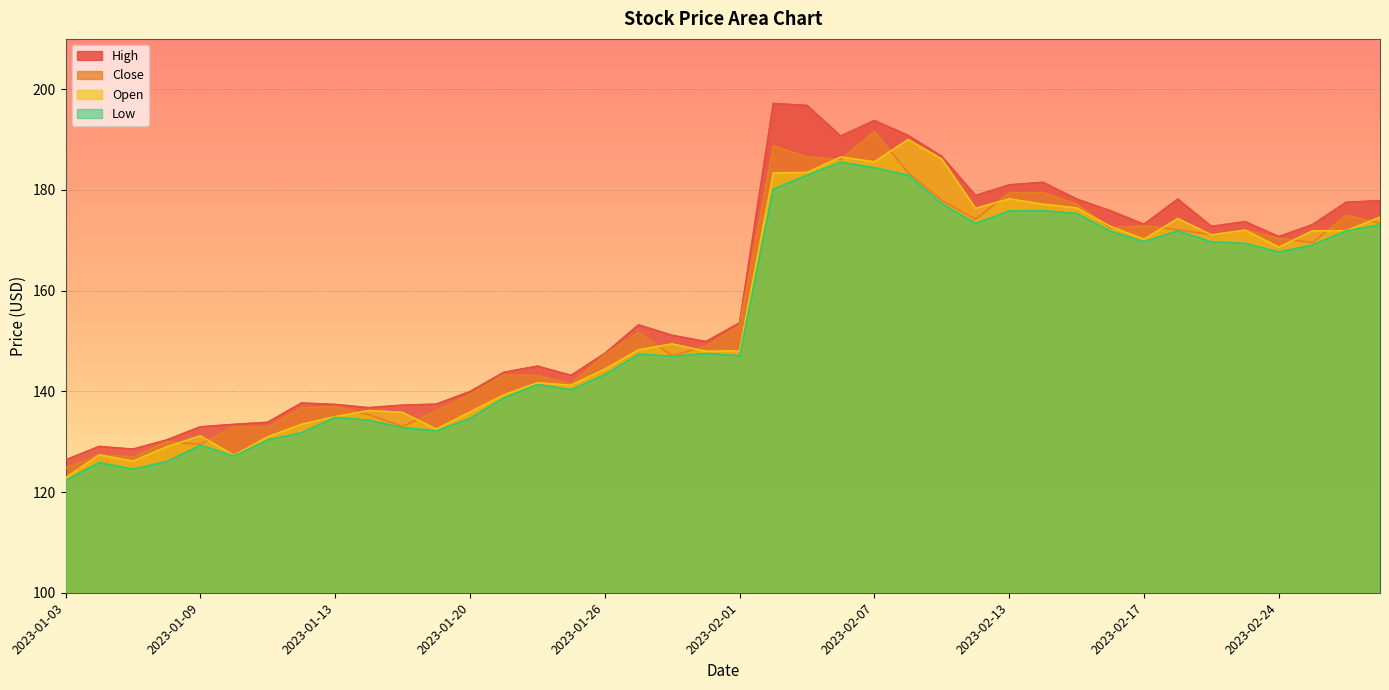

What is the difference between the highest and lowest values at 2023-02-01?

6.5